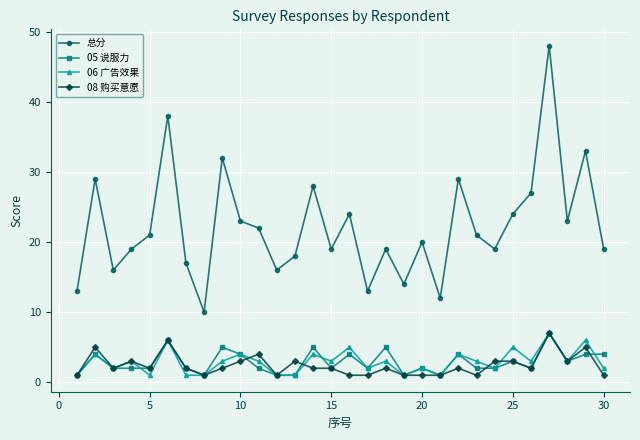

Which series has the largest total across all categories?

总分